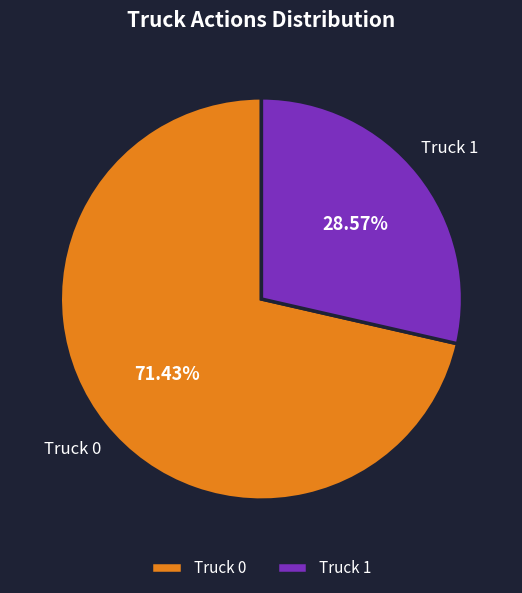

Which category has the biggest portion of the pie?

Truck 0